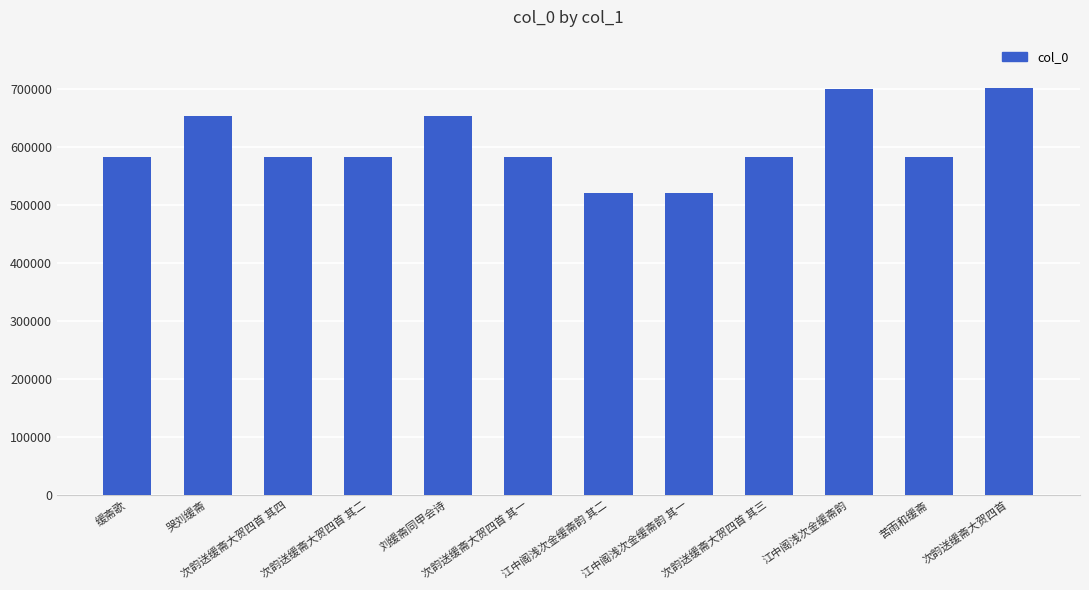

What is the label of the 5th bar from the right?

江中阁浅次金缓斋韵 其一